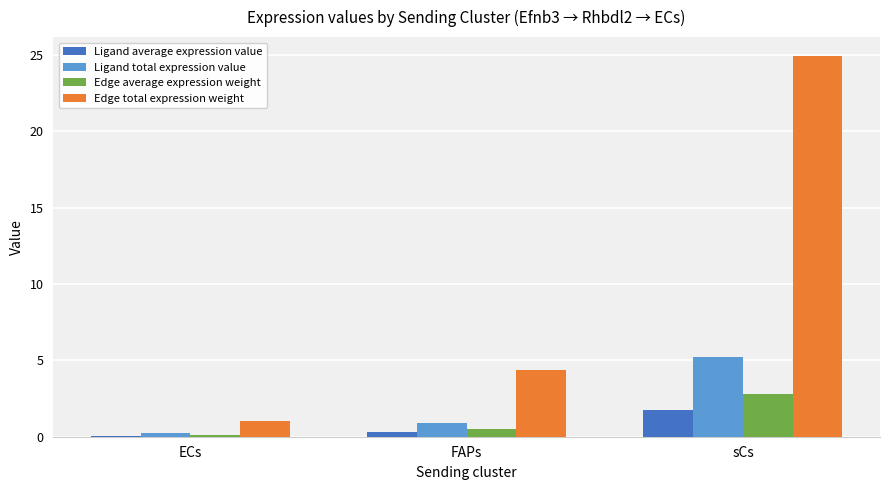

Which series has the largest range (max minus min)?

Edge total expression weight